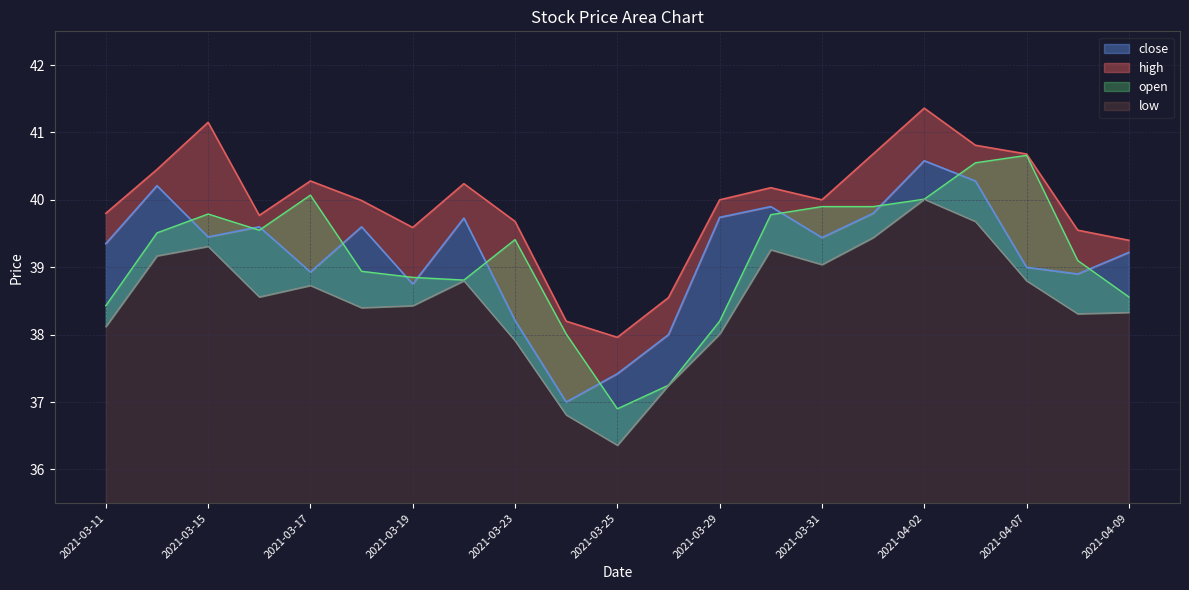

What is the approximate value of open at 2021-04-09?

38.6